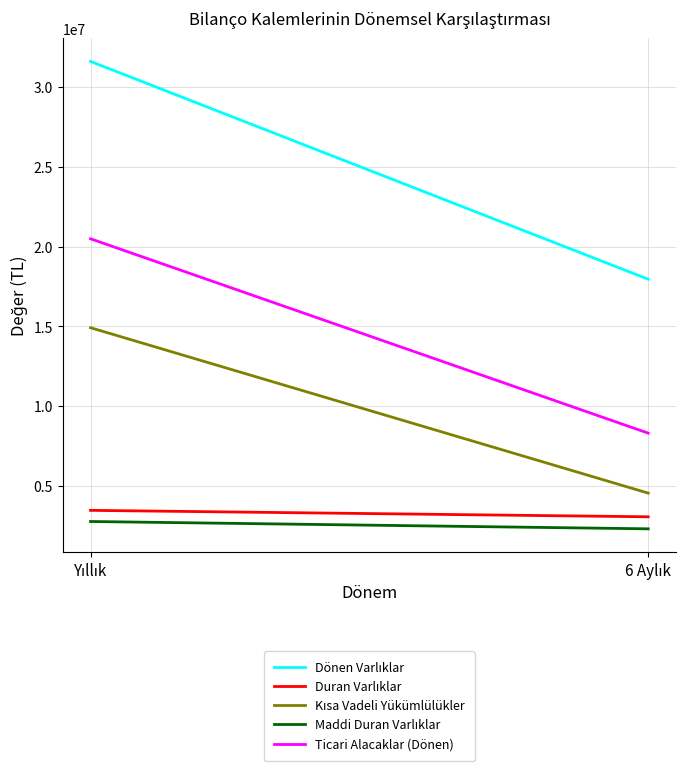

Rank the categories by Maddi Duran Varlıklar value from highest to lowest.

Yıllık, 6 Aylık